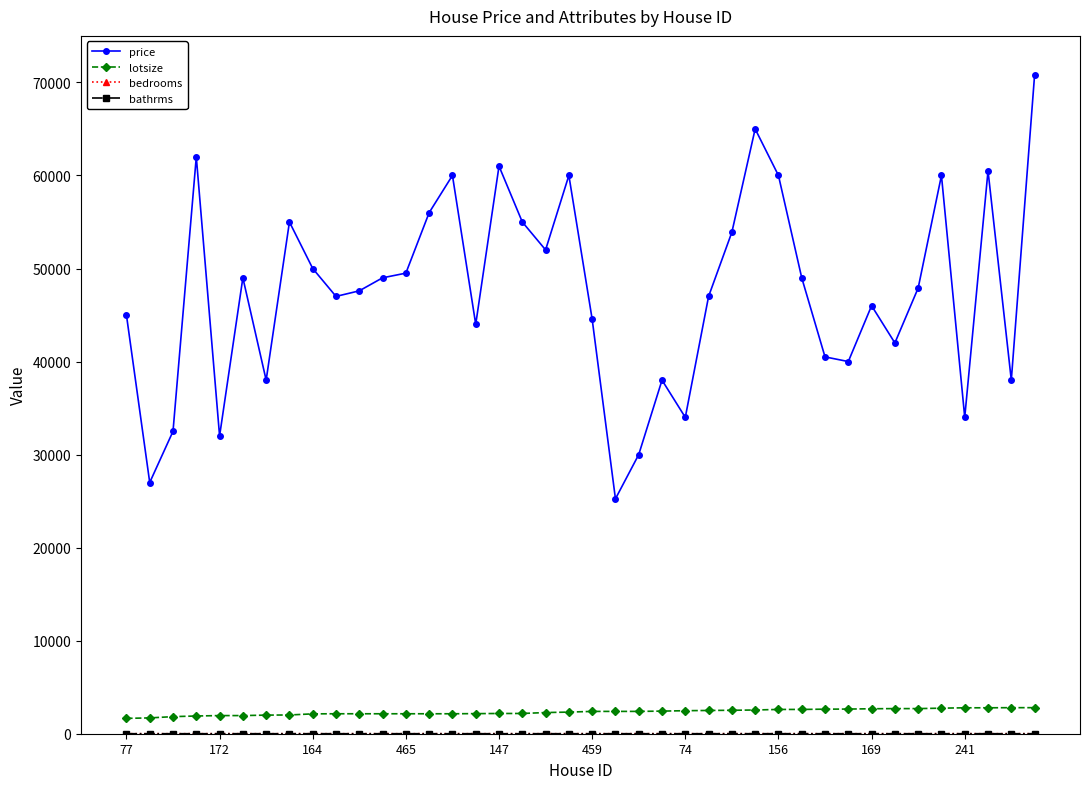

Which series has the largest total across all categories?

price